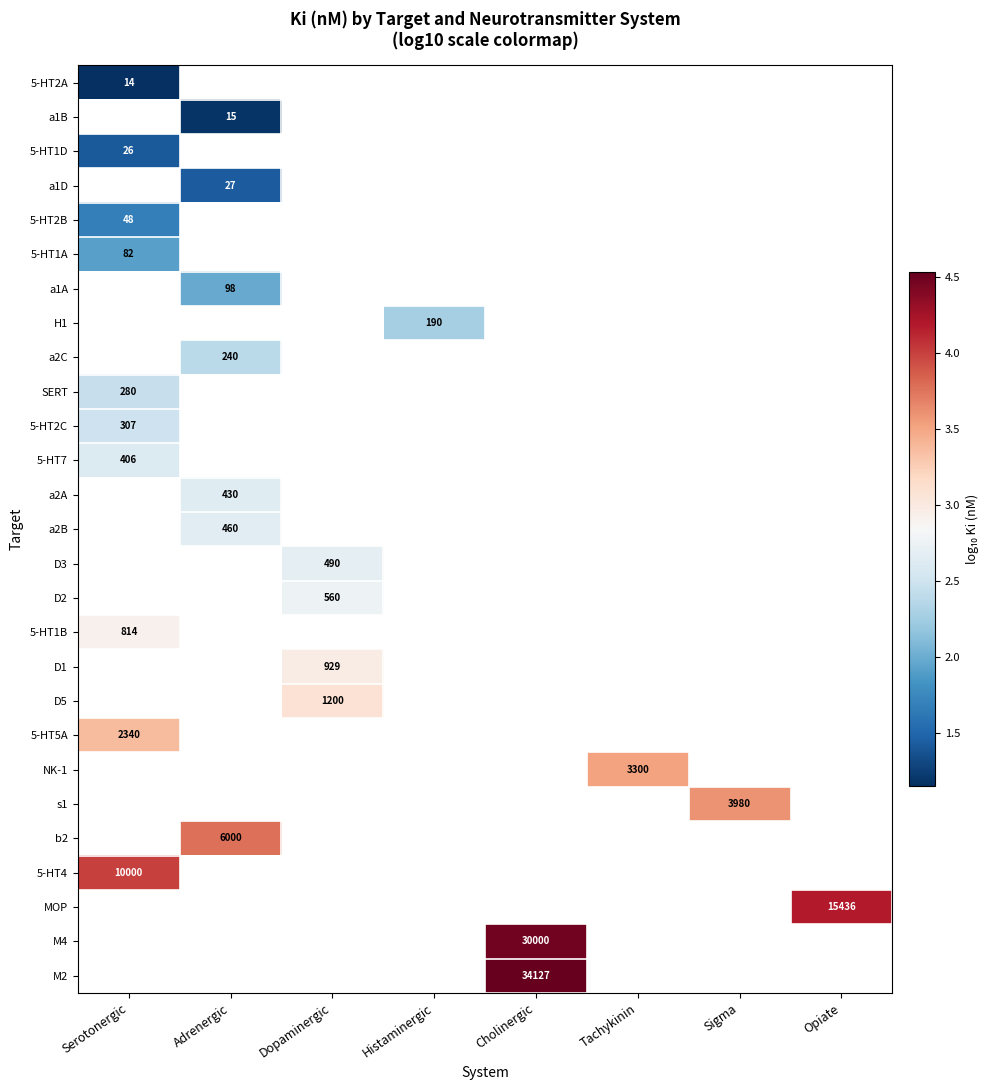

List the series in order of their overall mean, lowest first.

5-HT2A, a1B, 5-HT1D, a1D, 5-HT2B, 5-HT1A, a1A, H1, a2C, SERT, 5-HT2C, 5-HT7, a2A, a2B, D3, D2, 5-HT1B, D1, D5, 5-HT5A, NK-1, s1, b2, 5-HT4, MOP, M4, M2